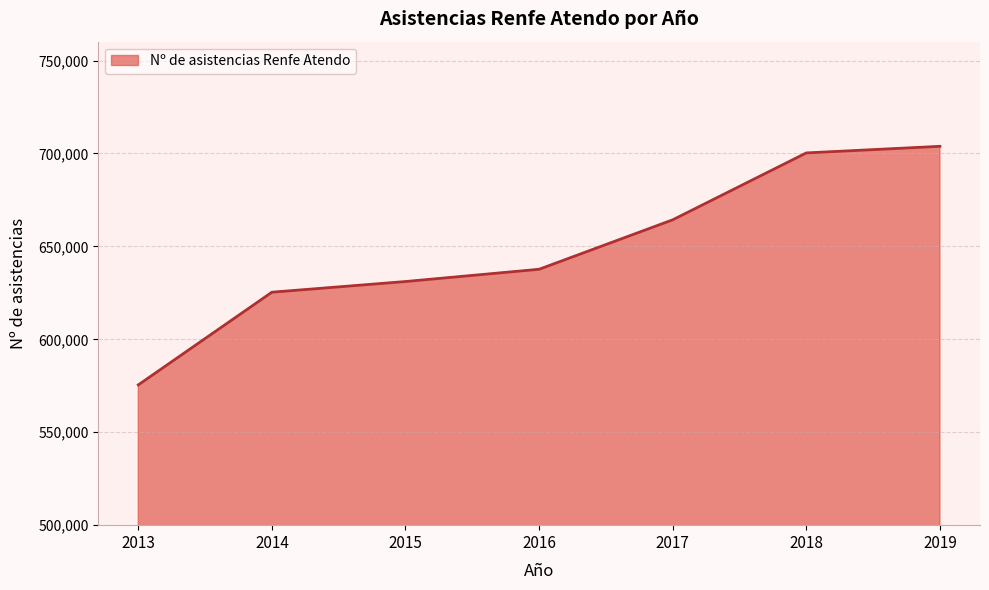

What is the difference between the values at 2016 and 2017?

26615